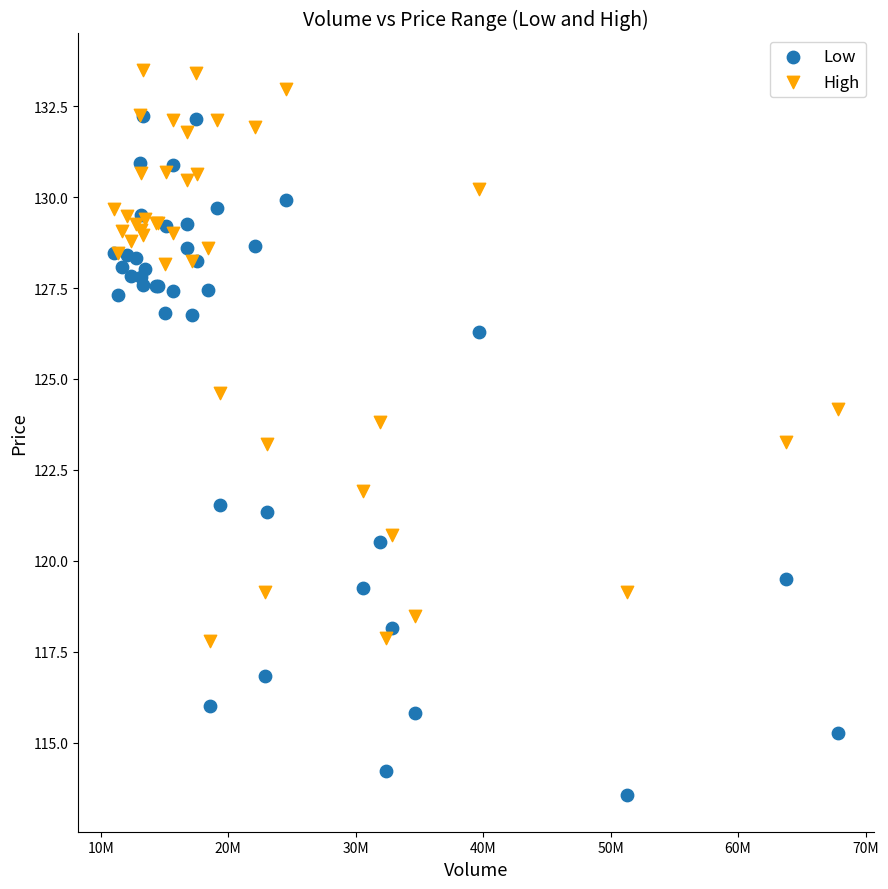

In the High series, what Y value is closest to 125?

124.6